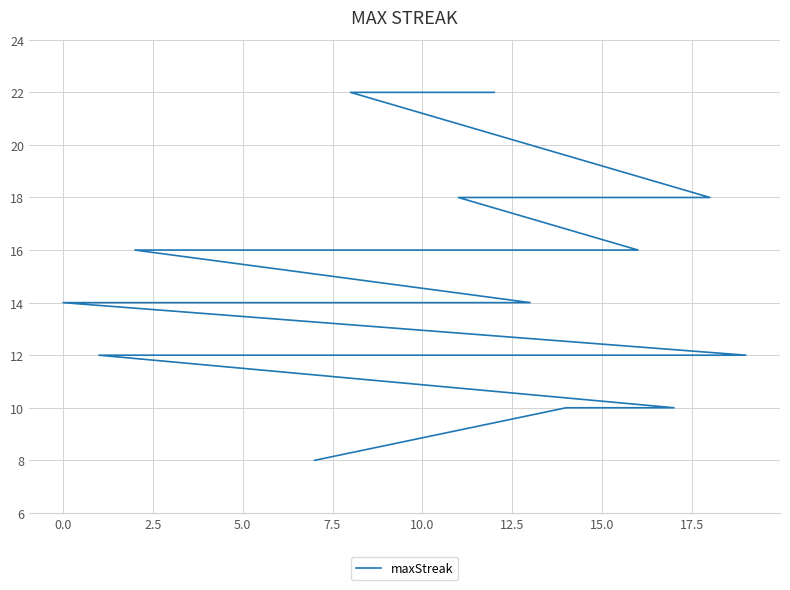

True or false: there are more than 0 points higher than both neighbors.

False